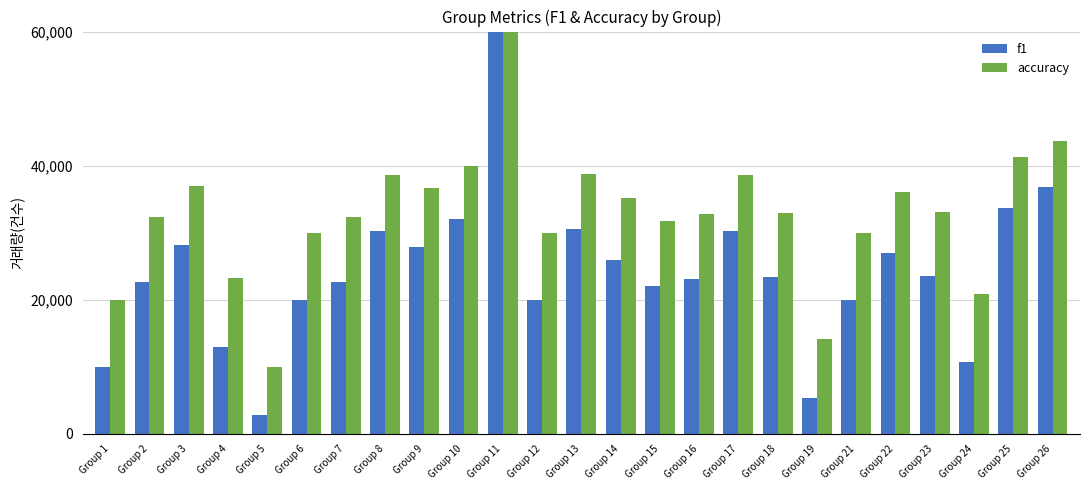

What is the highest value of the accuracy series?

60000.0